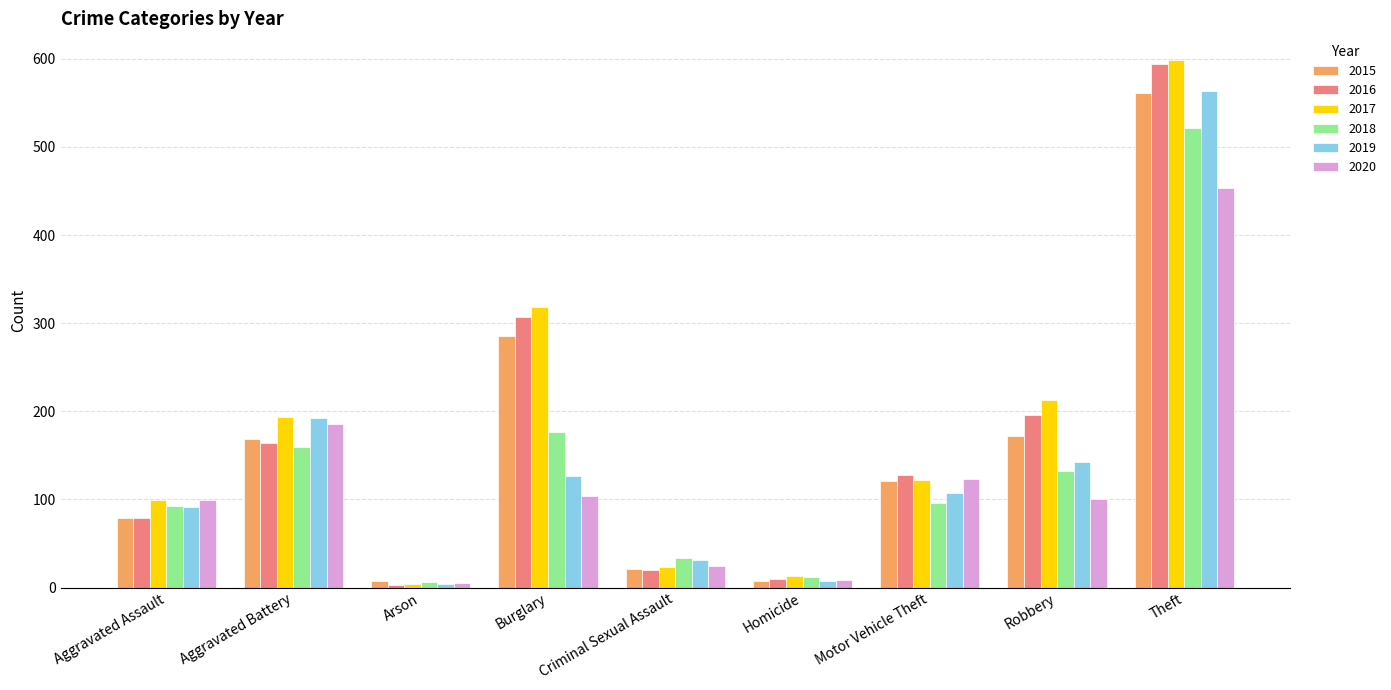

Which label corresponds to the largest value in the chart?

Theft